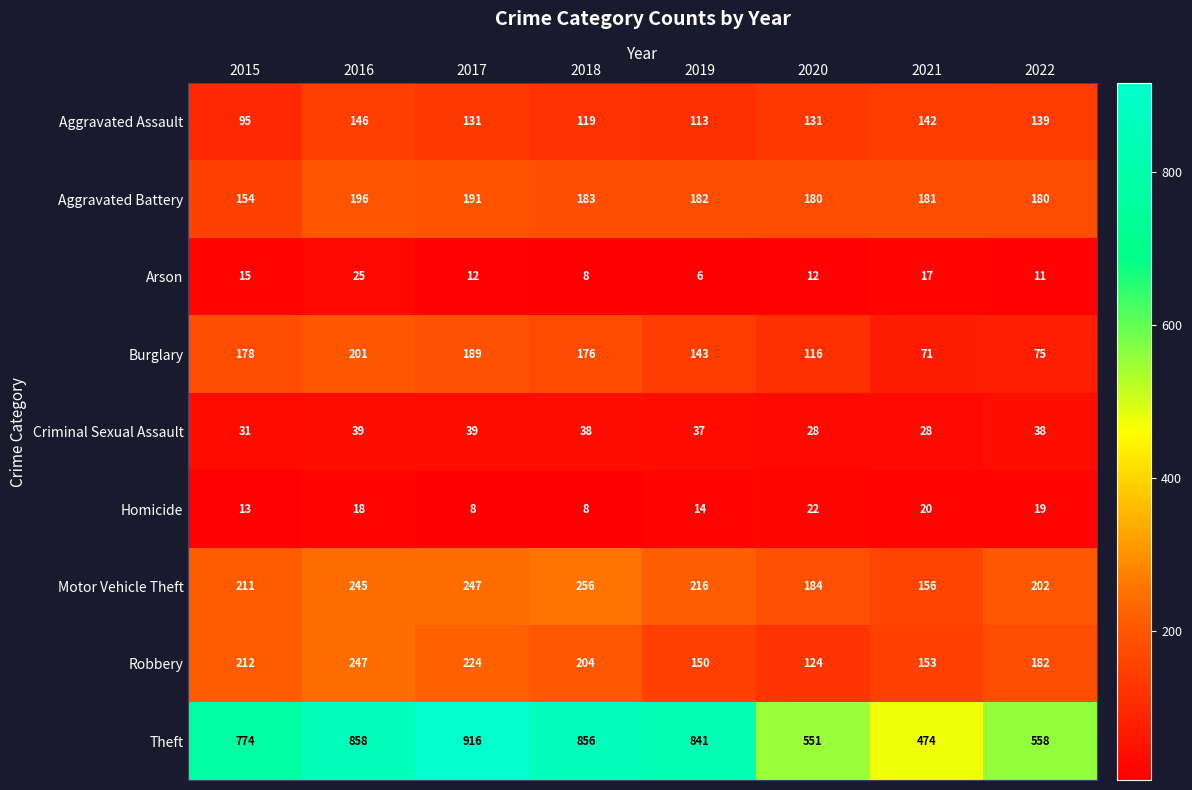

What value does the Homicide series have at 2017, to the nearest 5?

10